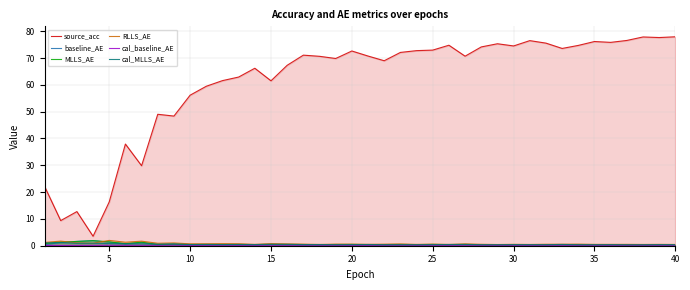

Which series has the largest total across all categories?

source_acc